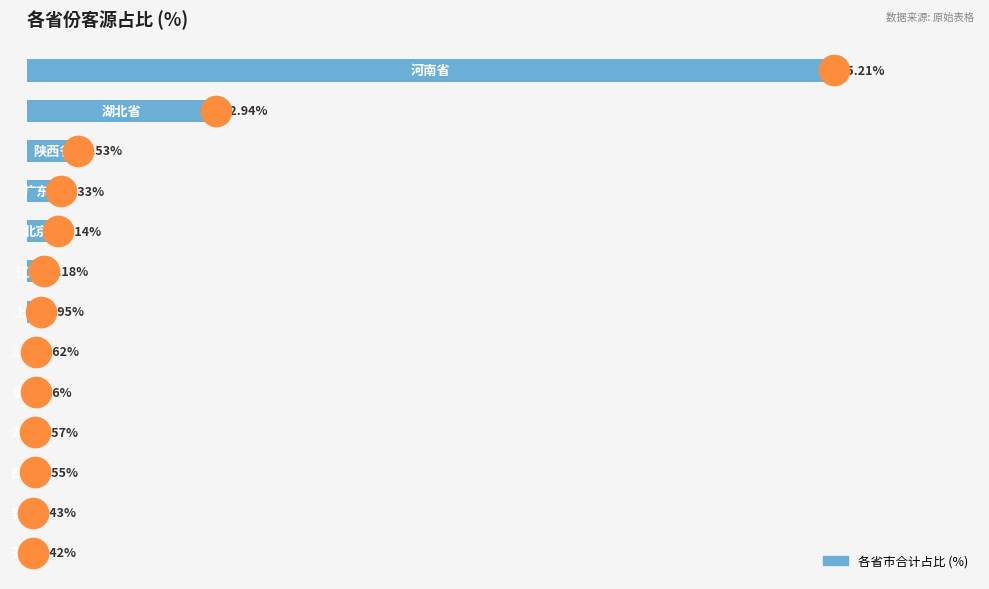

What is the smallest value displayed?

0.4